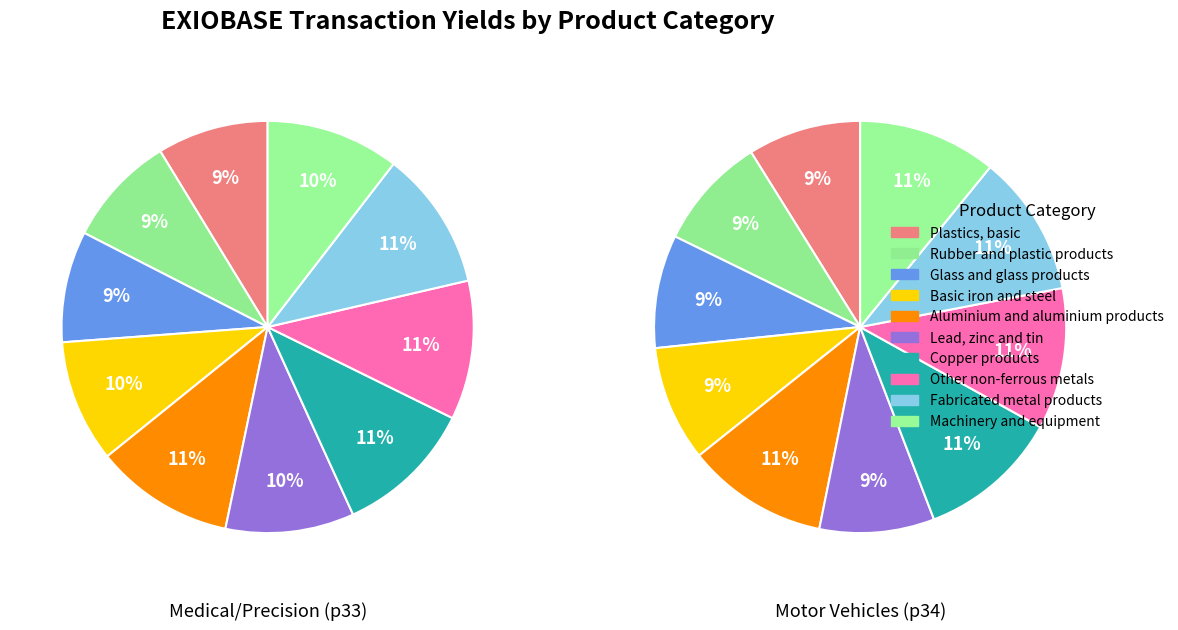

What is the total percentage of Rubber and plastic products and Other non-ferrous metals?

19.5%